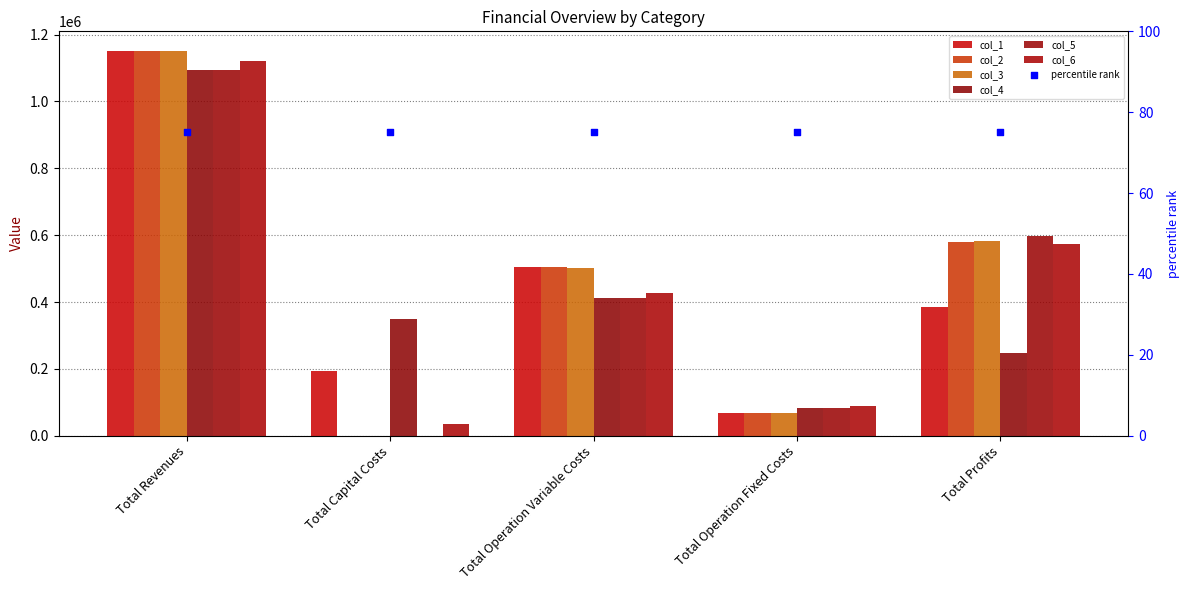

At how many categories does at least one series exceed 304680?

4